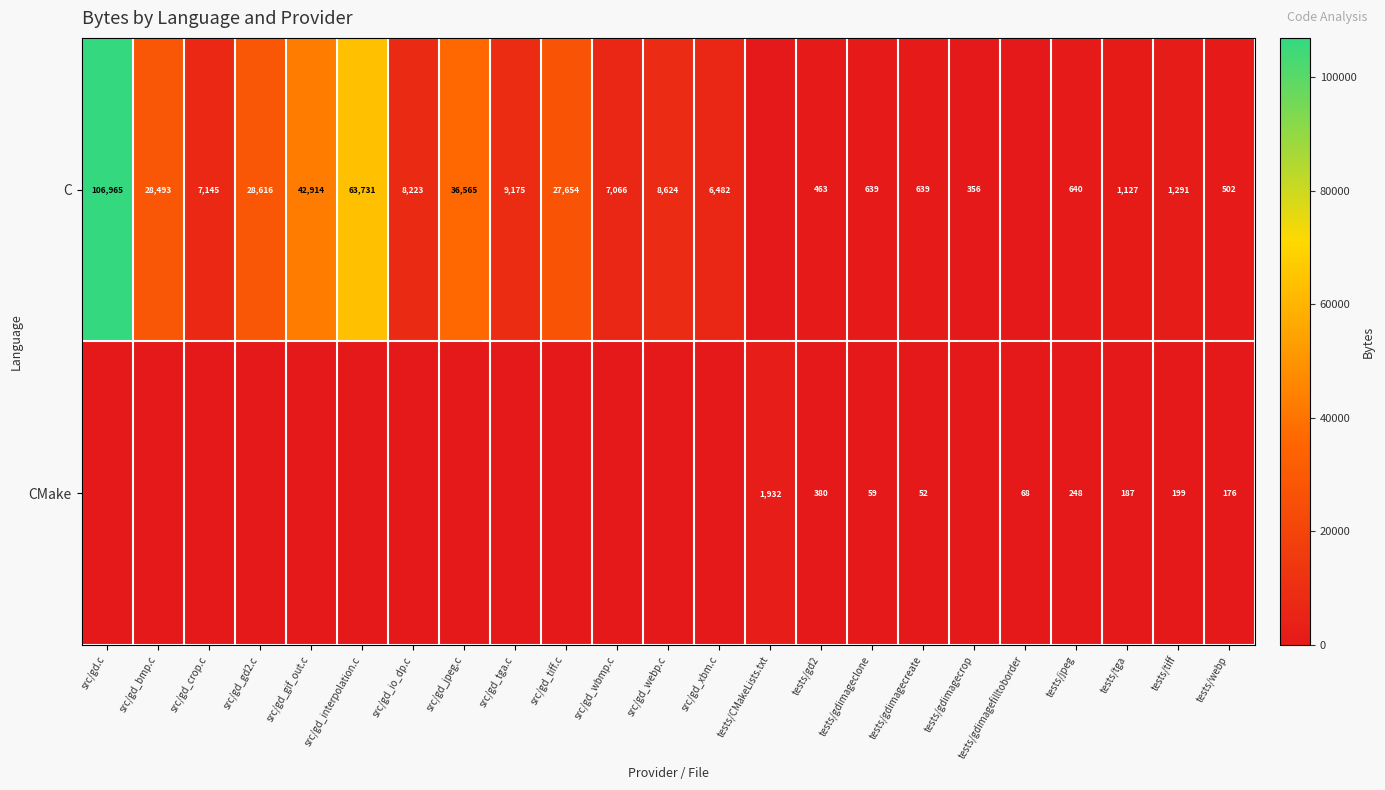

What is the total value across all series at tests/jpeg?

888